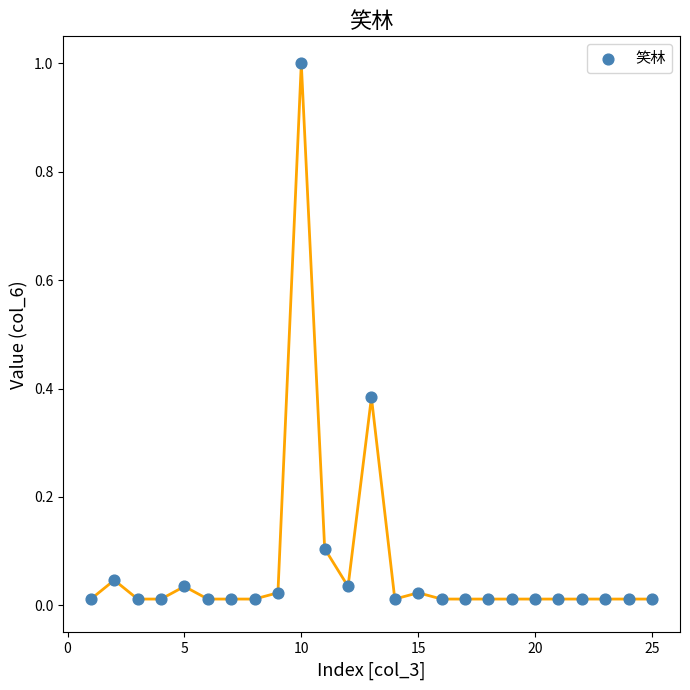

What is the range of X values (max minus min)?

24.0